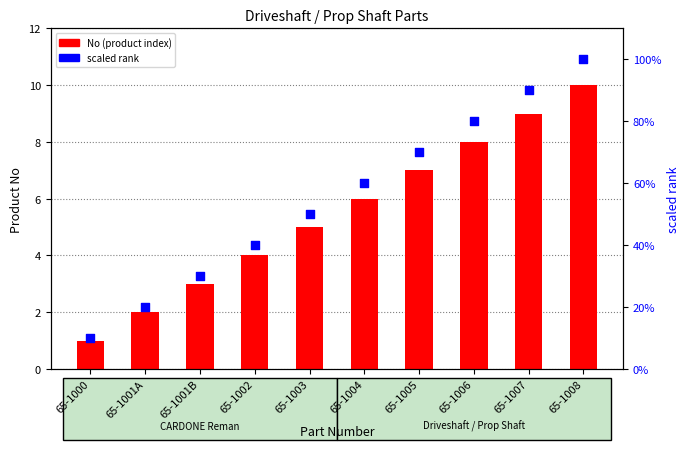

What is the total value across all series at 65-1007?

99